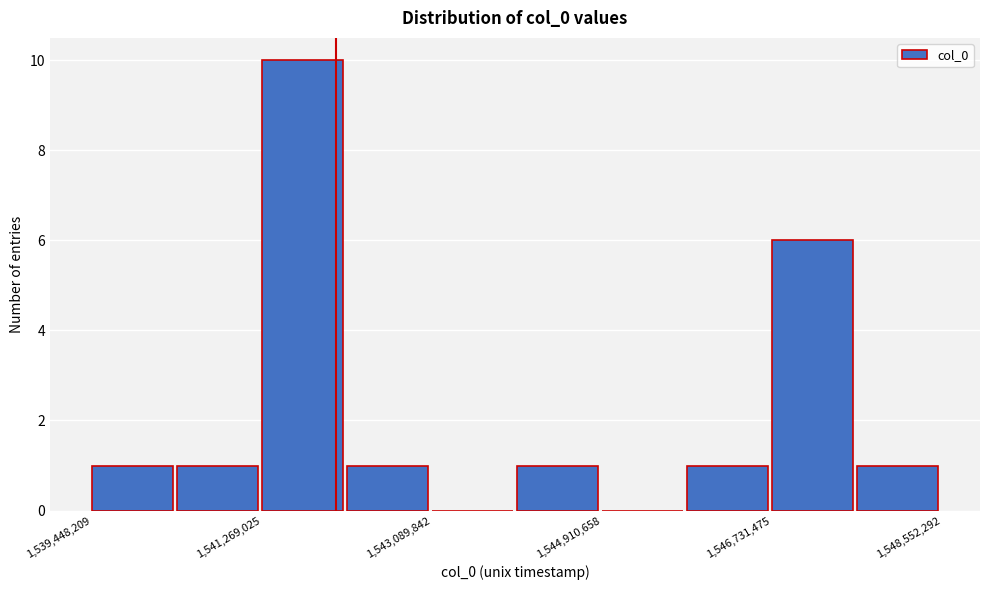

Reading left to right, transcribe this chart: for each bar, give the range it covers on the x-axis and its height. Neither the bar edges nor the heights are printed on the chart, so give them approximately, as read against the axes.

1539400000 to 1540400000: 1
1540400000 to 1541200000: 1
1541200000 to 1542200000: 10
1542200000 to 1543000000: 1
1543000000 to 1544000000: 0
1544000000 to 1545000000: 1
1545000000 to 1545800000: 0
1545800000 to 1546800000: 1
1546800000 to 1547600000: 6
1547600000 to 1548600000: 1